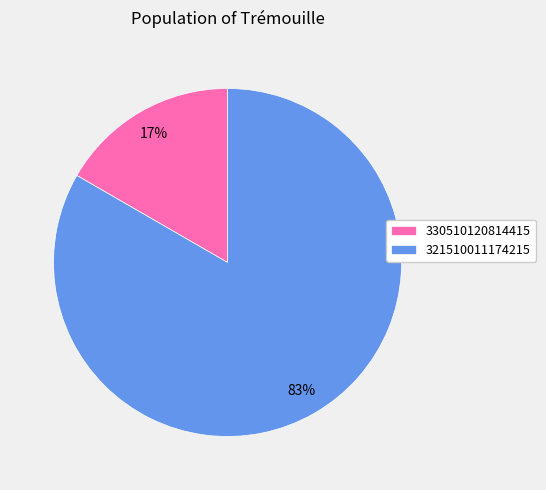

What is the smallest slice in the pie chart?

330510120814415